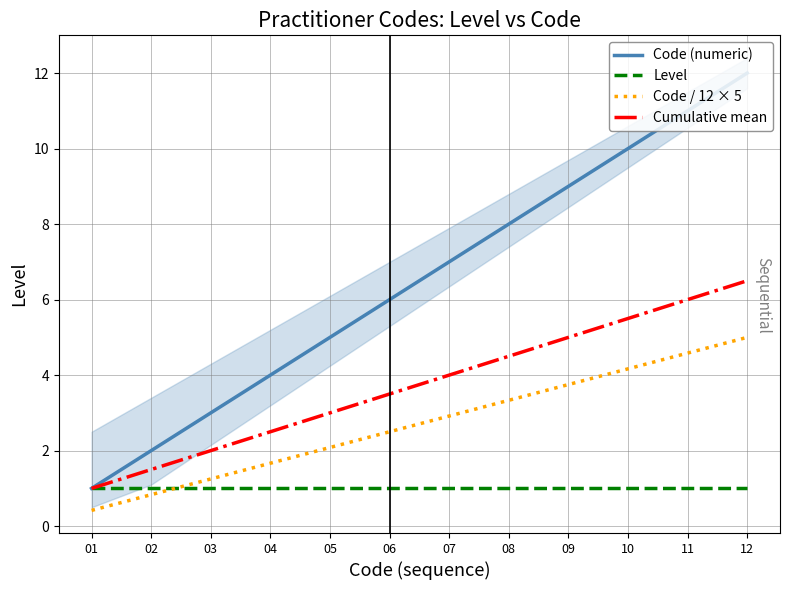

Reading left to right, list all the values displayed in this chart.

Code (numeric): 01=1.0	02=2.0	03=3.0	04=4.0	05=5.0	06=6.0	07=7.0	08=8.0	09=9.0	10=10.0	11=11.0	12=12.0
Level: 01=1.0	02=1.0	03=1.0	04=1.0	05=1.0	06=1.0	07=1.0	08=1.0	09=1.0	10=1.0	11=1.0	12=1.0
Code / 12 × 5: 01=0.4	02=0.8	03=1.2	04=1.7	05=2.1	06=2.5	07=2.9	08=3.3	09=3.8	10=4.2	11=4.6	12=5.0
Cumulative mean: 01=1.0	02=1.5	03=2.0	04=2.5	05=3.0	06=3.5	07=4.0	08=4.5	09=5.0	10=5.5	11=6.0	12=6.5